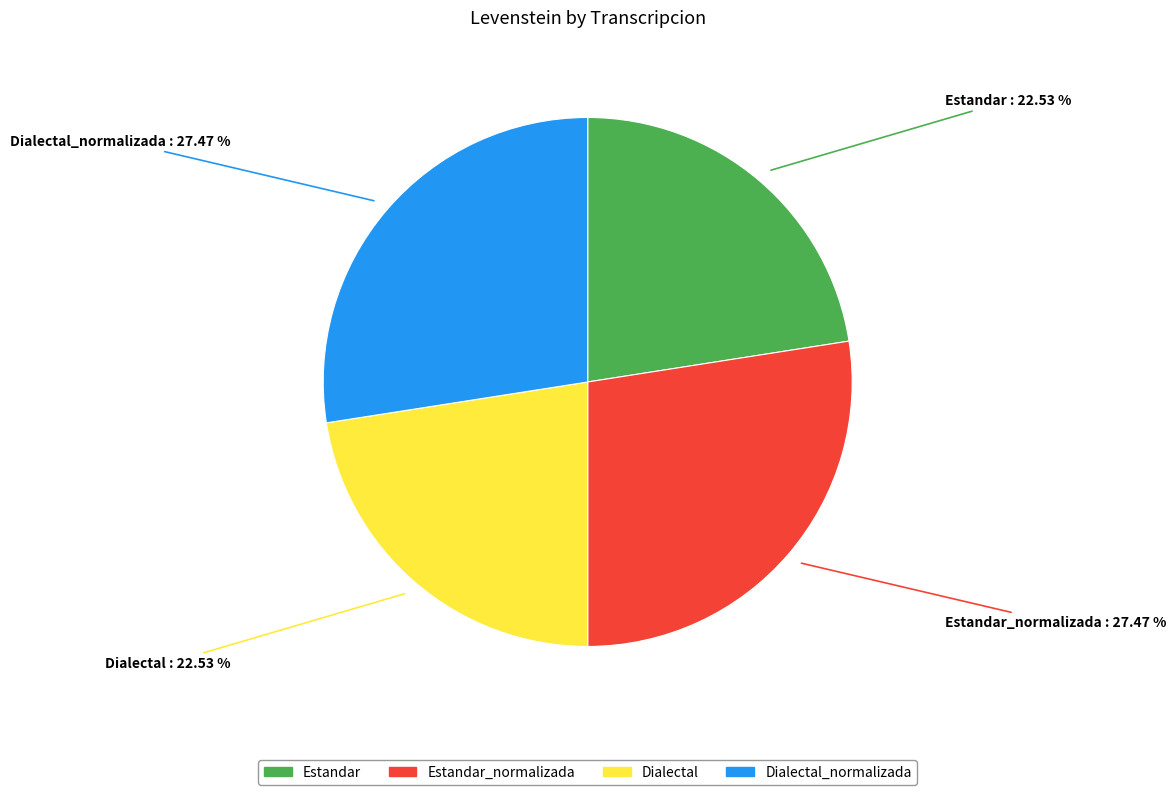

The Estandar slice represents 23% of the pie. True or false?

True